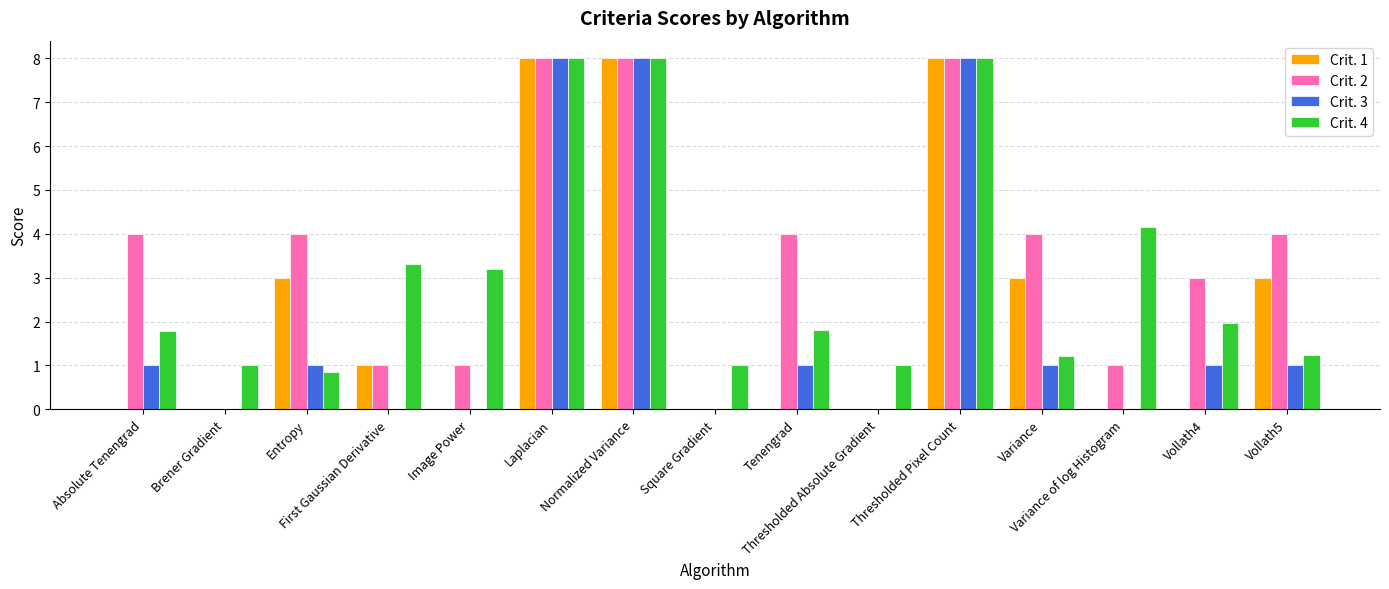

Is it true that Crit. 2 equals -5.0 at Thresholded Absolute Gradient?

False